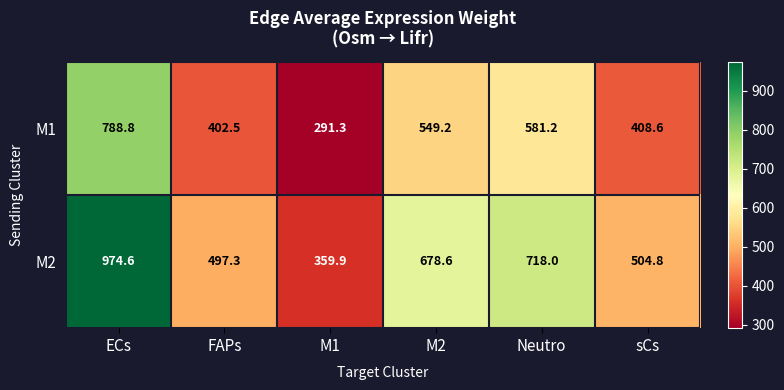

Which series changed the most between ECs and Neutro?

M2